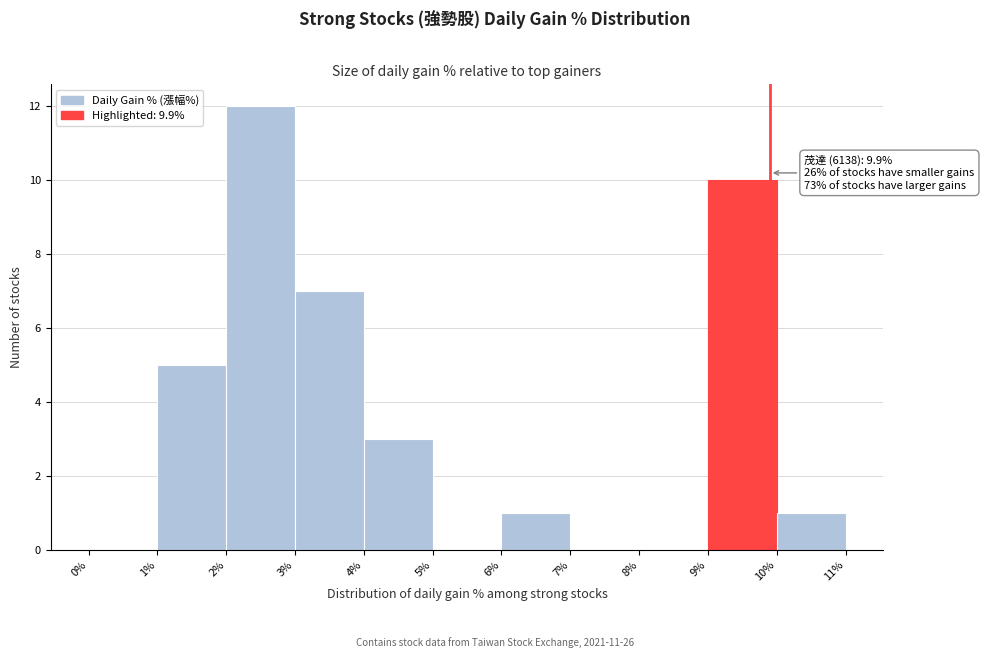

Over which range of the x-axis is the bar tallest?

2% to 3%